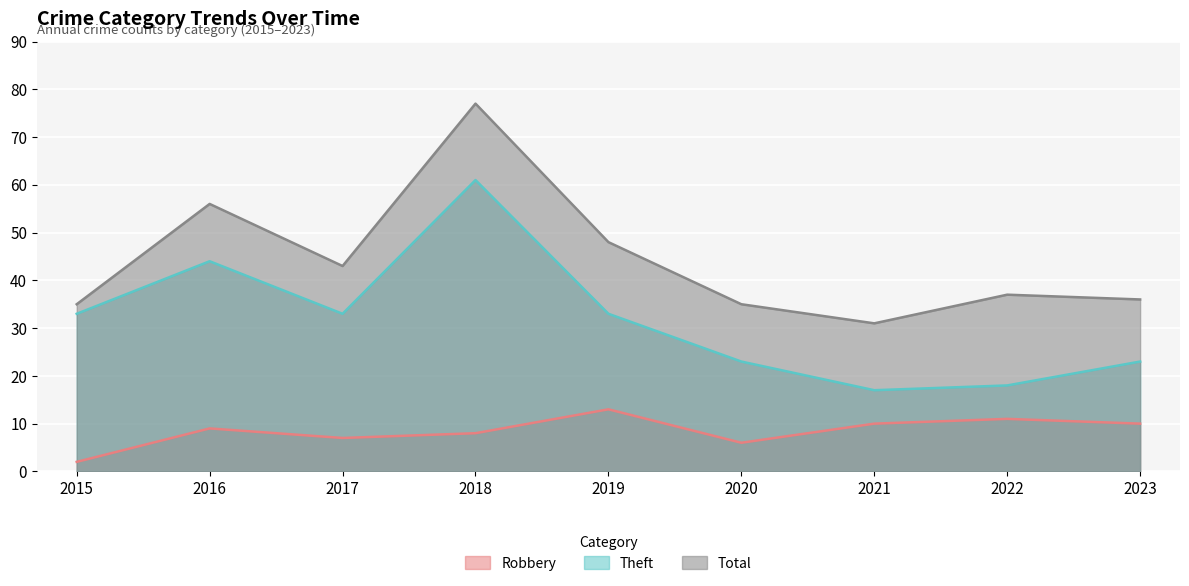

What is the sum of all Robbery values?

76